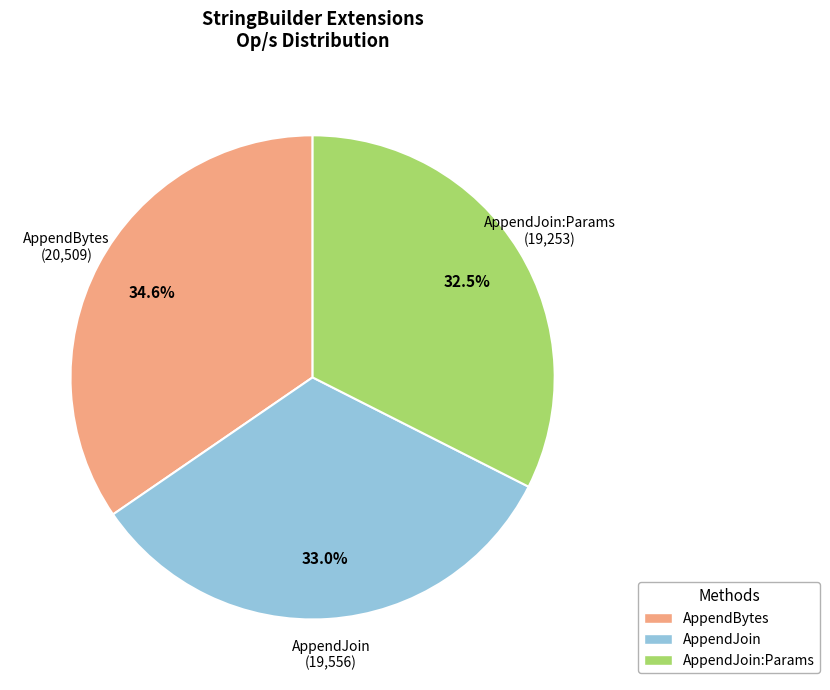

Is there any slice that represents more than half of the pie?

No